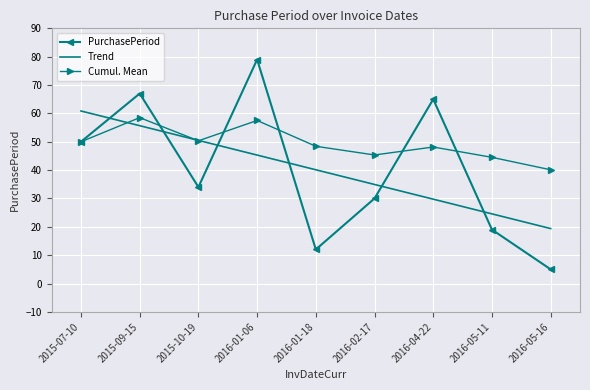

Which category has the lowest value in the PurchasePeriod series?

2016-05-16